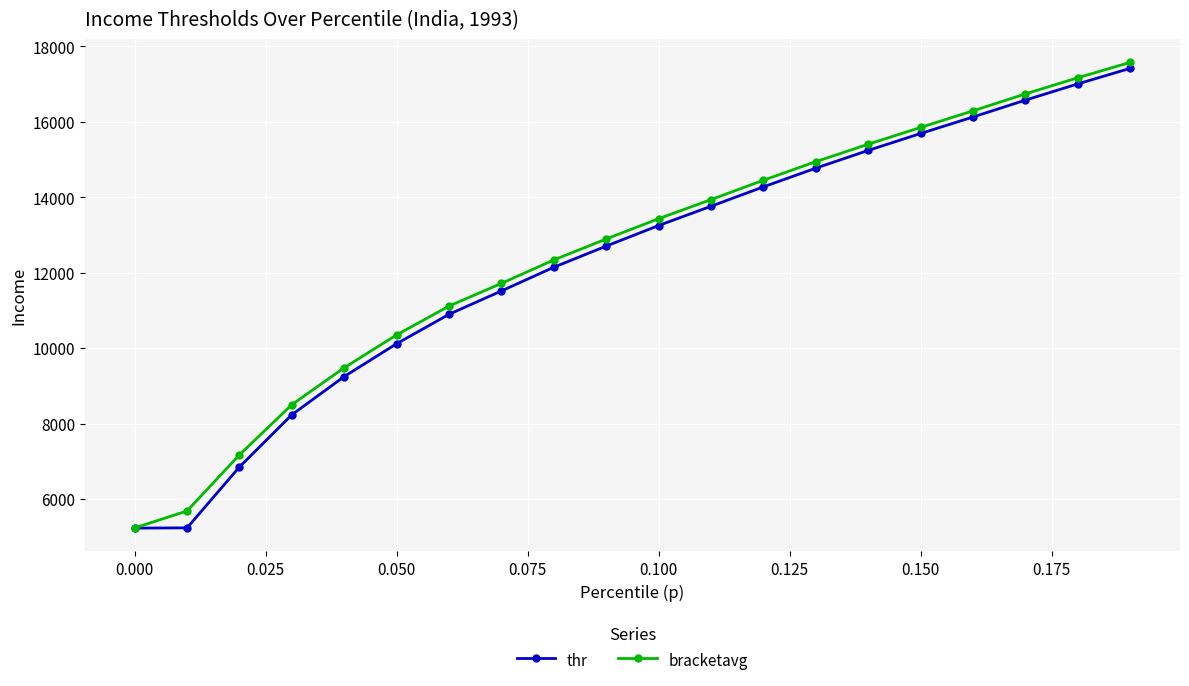

What is the maximum value shown in the chart?

17573.2